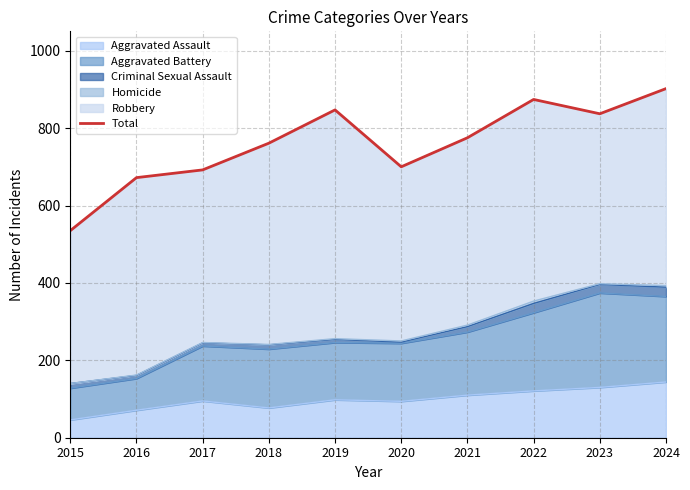

Does the chart display data point markers on the line(s)?

No